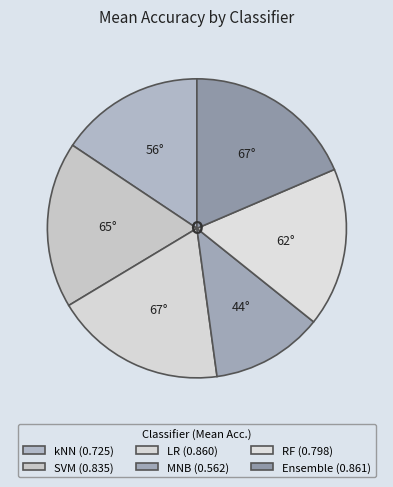

Does any single category account for the majority?

No